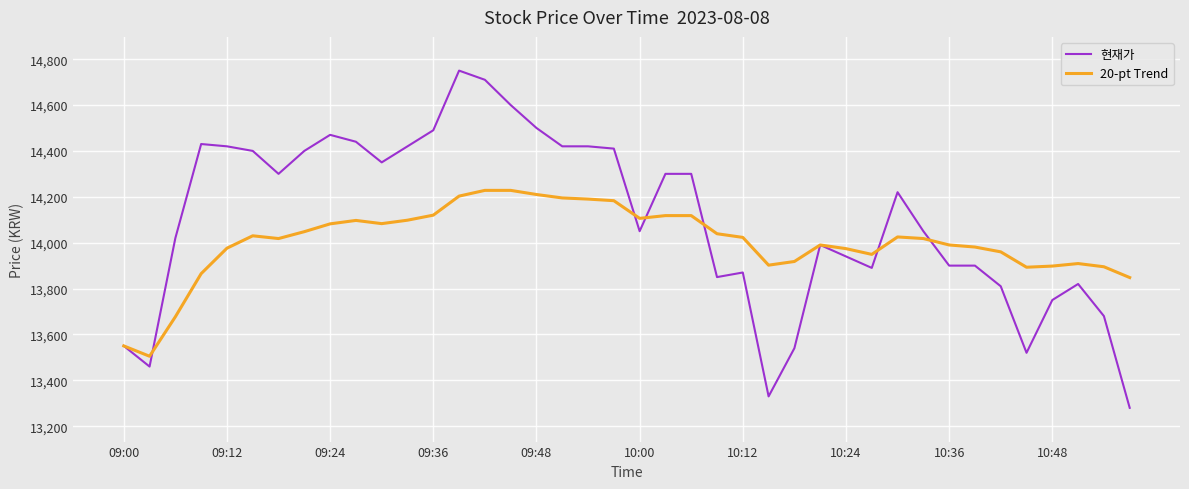

List the series in order of their overall mean, highest first.

현재가, 20-pt Trend